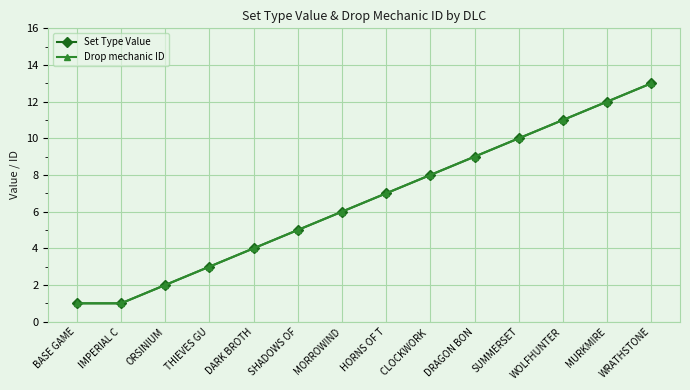

Is this an area chart (filled region under the line)?

No